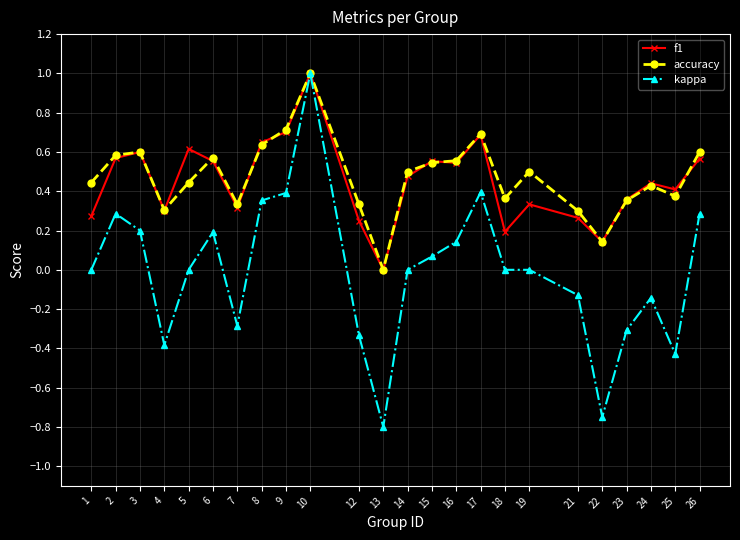

Which series has the widest spread of values?

kappa